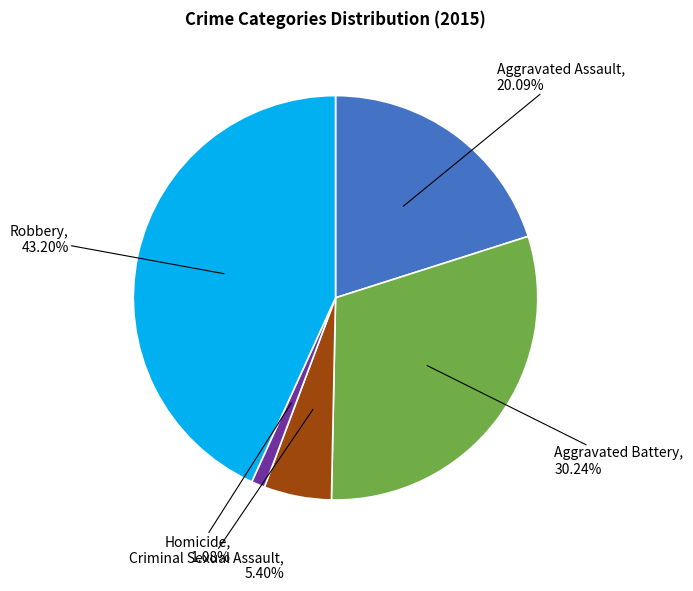

What is the smallest slice in the pie chart?

Homicide